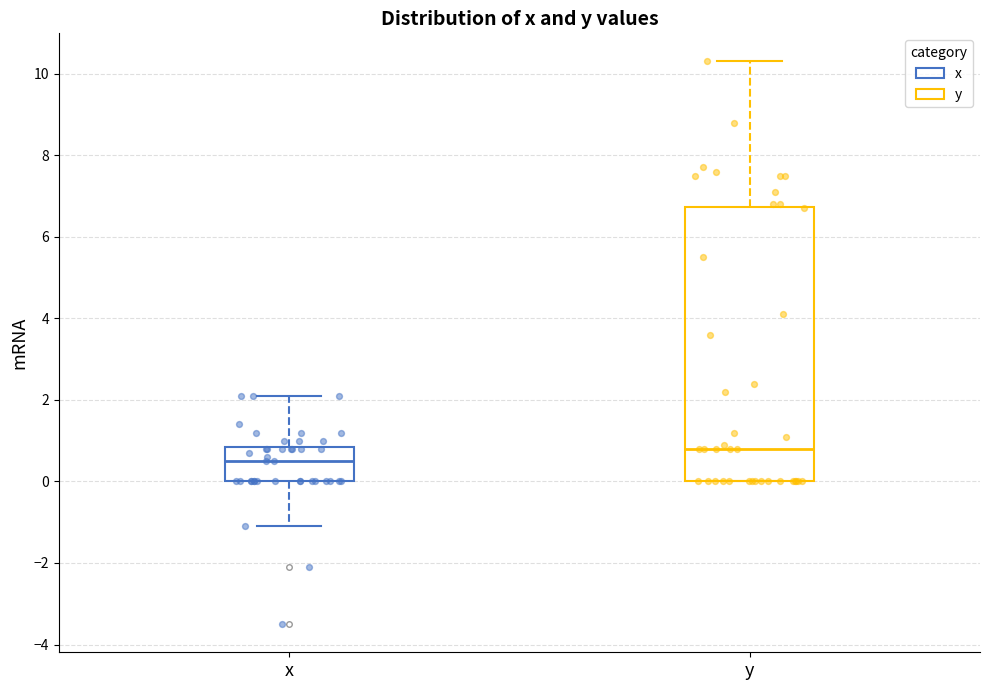

Reading left to right, transcribe this box plot: for each box, give where its median line is, the range the box spans, and where its two whiskers end, as read against the y-axis. The values are not printed on the chart, so give them approximately, as read against the axis.

x: median 0.6, box 0.0 to 0.8, whiskers -1.0 to 2.2
y: median 0.8, box 0.0 to 6.8, whiskers 0.0 to 10.4